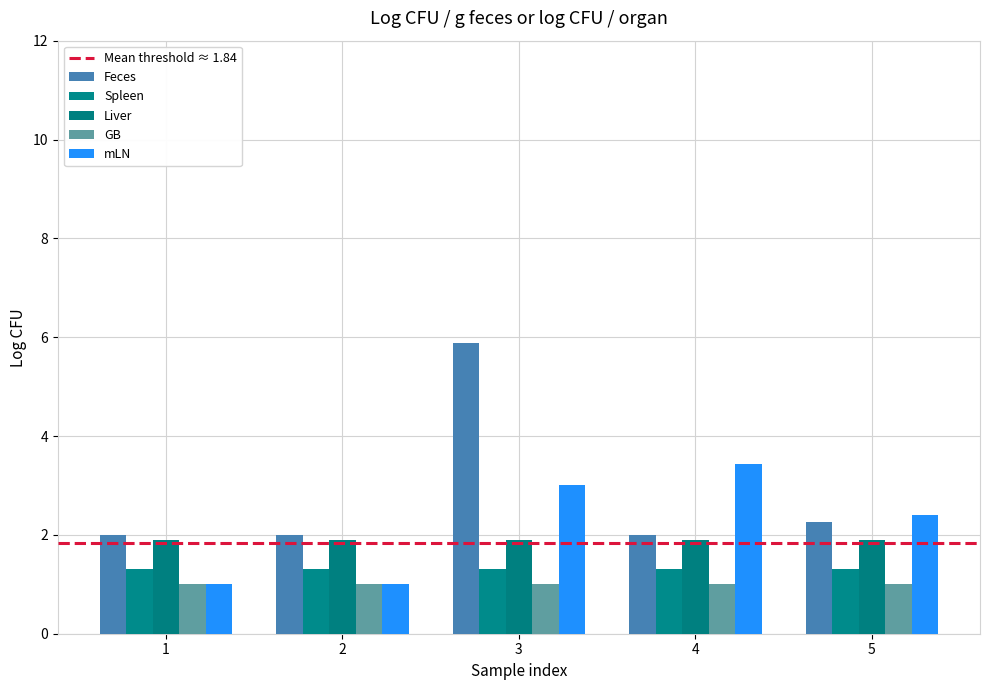

What is the minimum value for Feces?

2.0